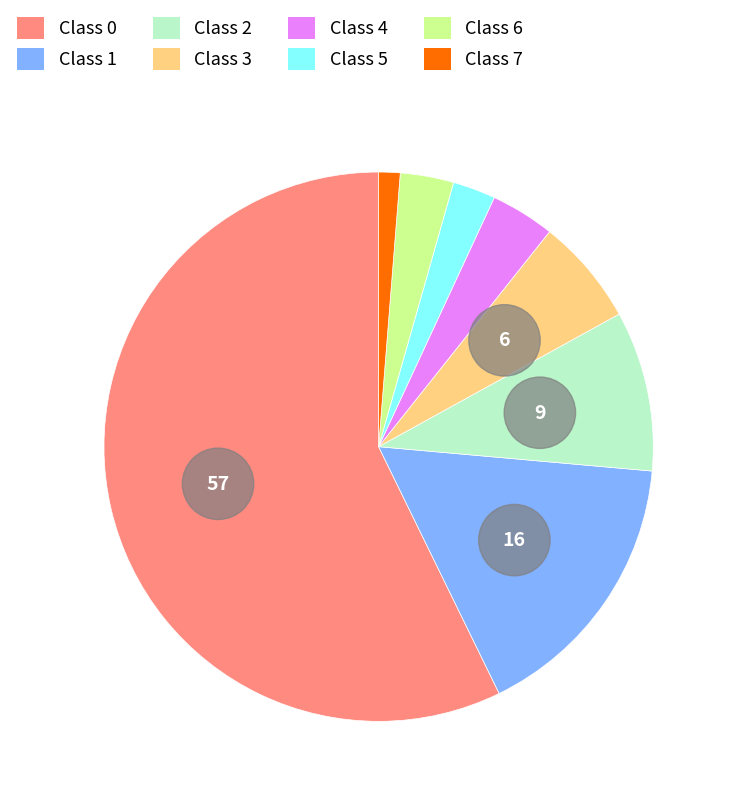

Approximately how many times larger is the value at 7 compared to 4?

0.3